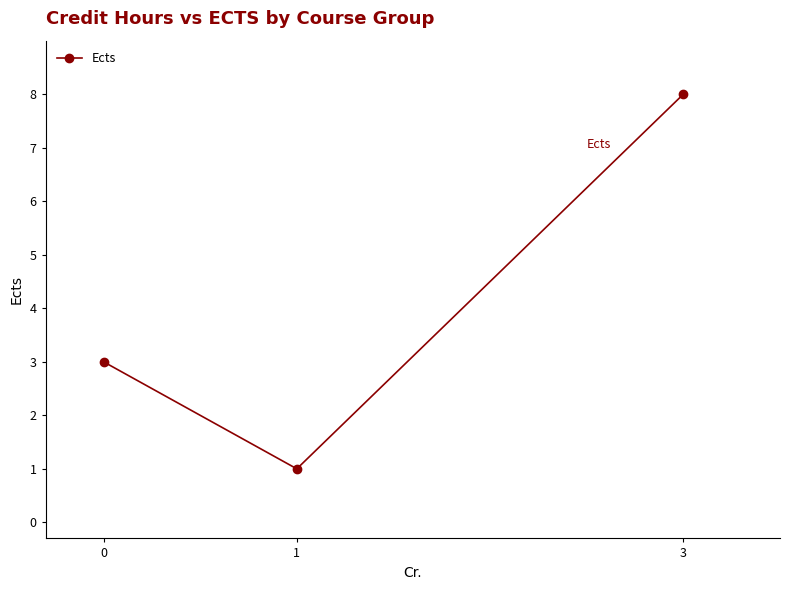

What is the change in value from 0 to 3?

+5